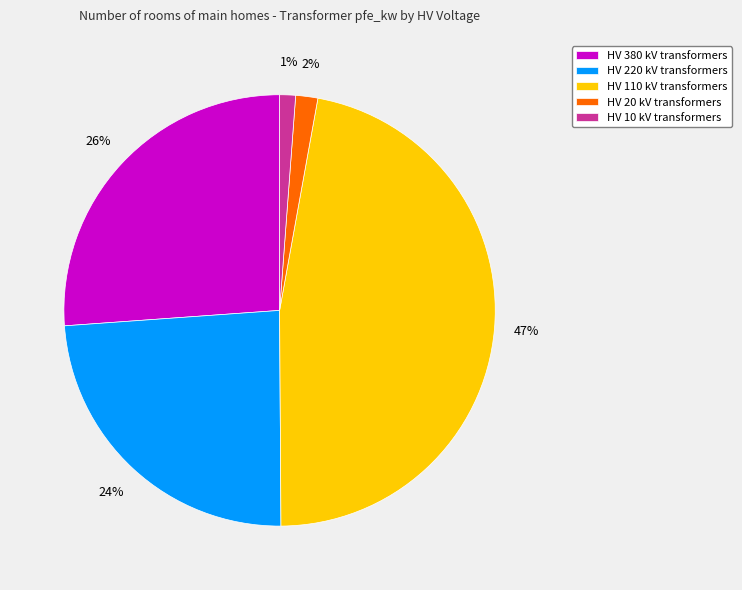

How many slices are in this pie chart?

5